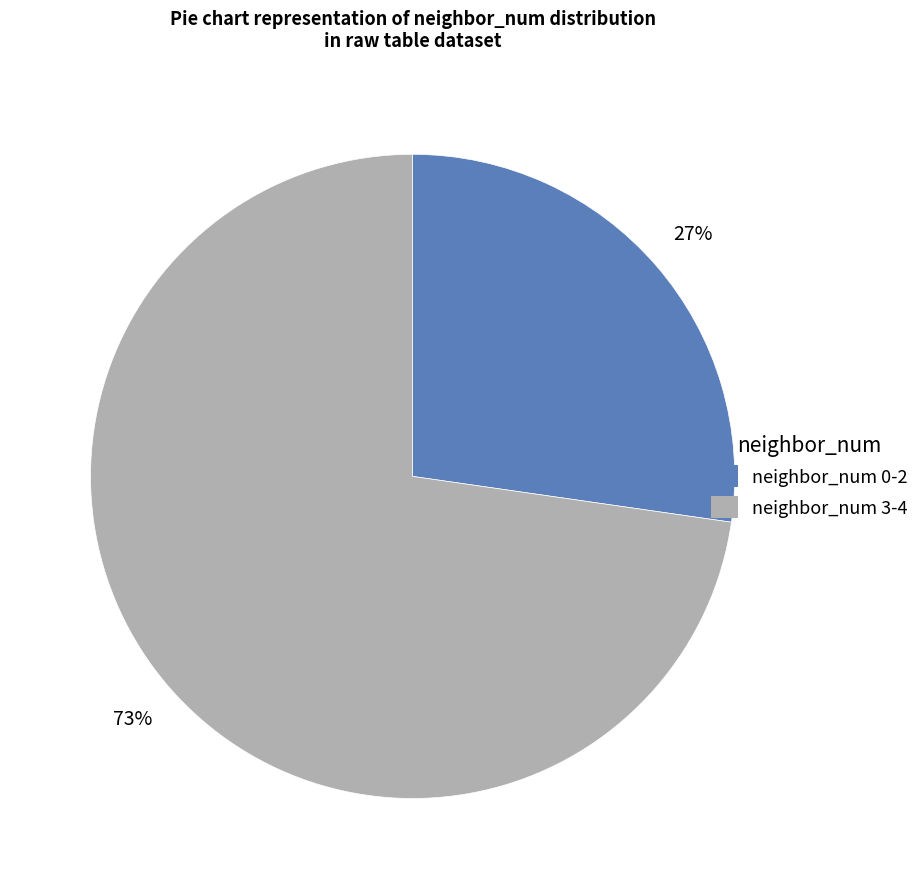

Does any single category account for the majority?

Yes